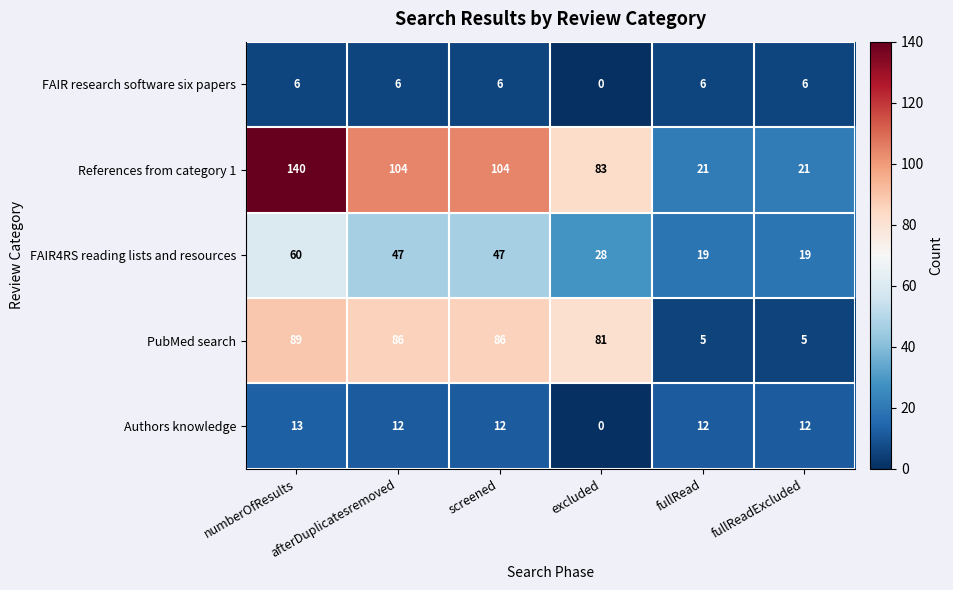

What is the spread (max minus min) of values at screened?

98